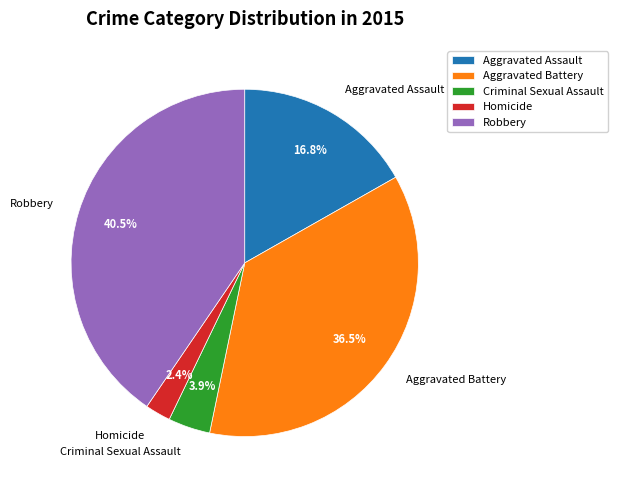

To the nearest percent, what is the difference between the largest and smallest slice percentages?

38%